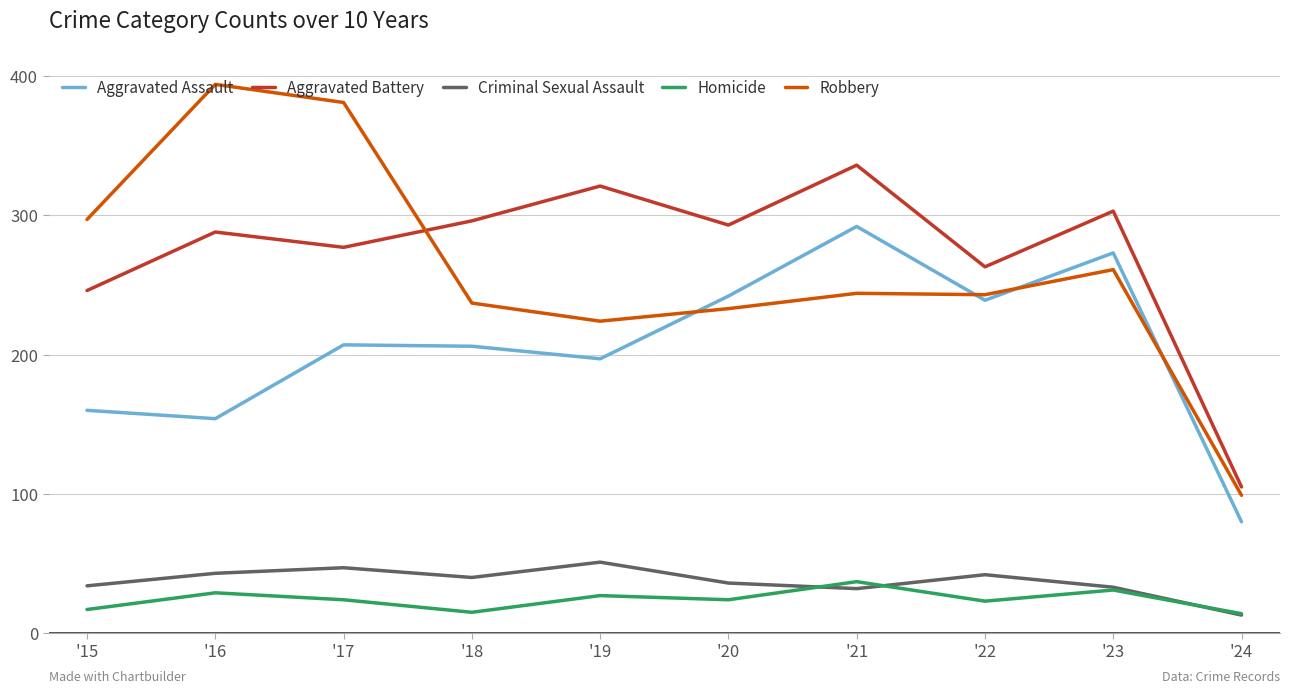

At which category does Aggravated Assault reach its first local valley?

'16